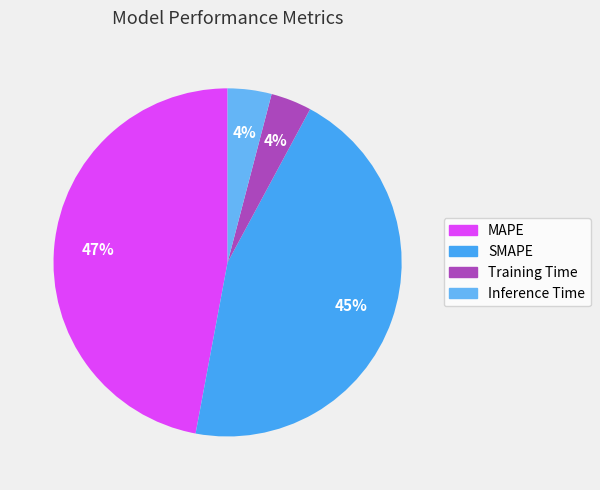

Is it true that SMAPE is 33% of the pie?

False